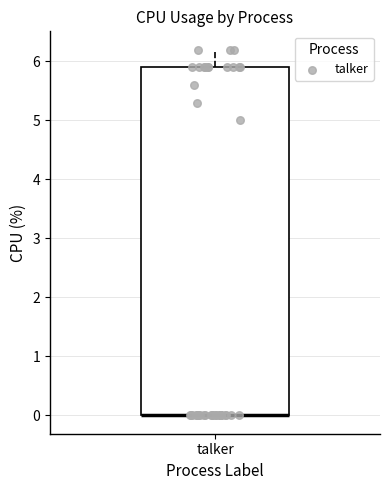

Where is the upper edge of the box for talker on the y-axis? The values are not printed on the chart, so give them approximately, as read against the axis.

5.9